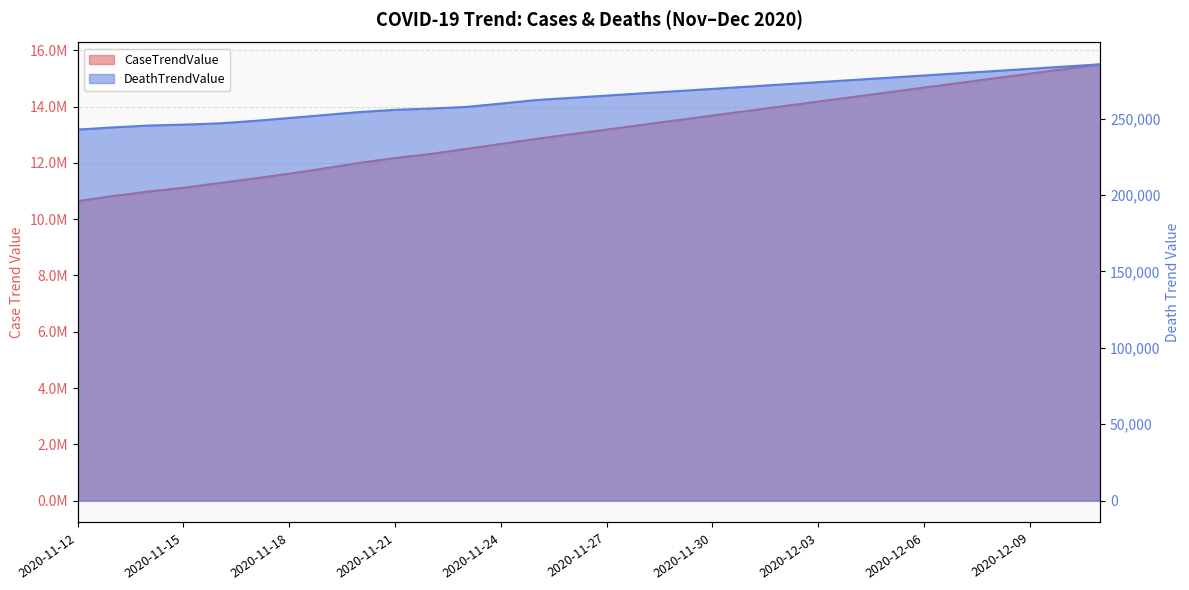

What is the maximum value shown in the chart?

15498888